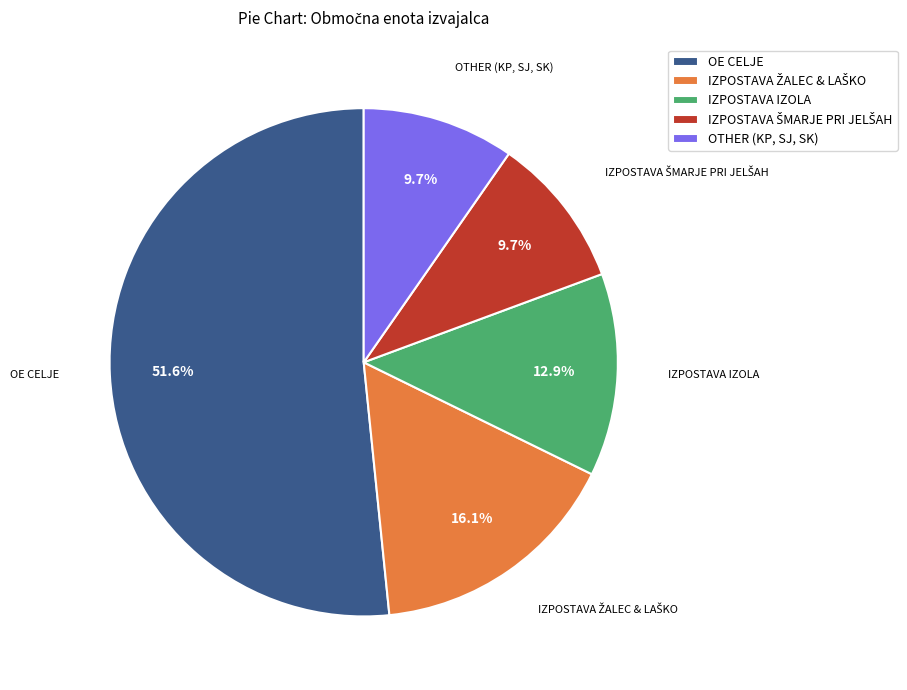

What is the largest slice in the pie chart?

OE CELJE